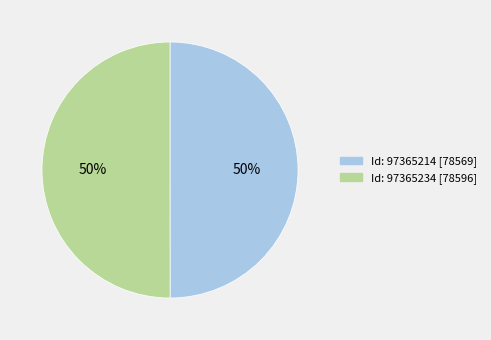

To the nearest percent, what is the average slice percentage?

50%